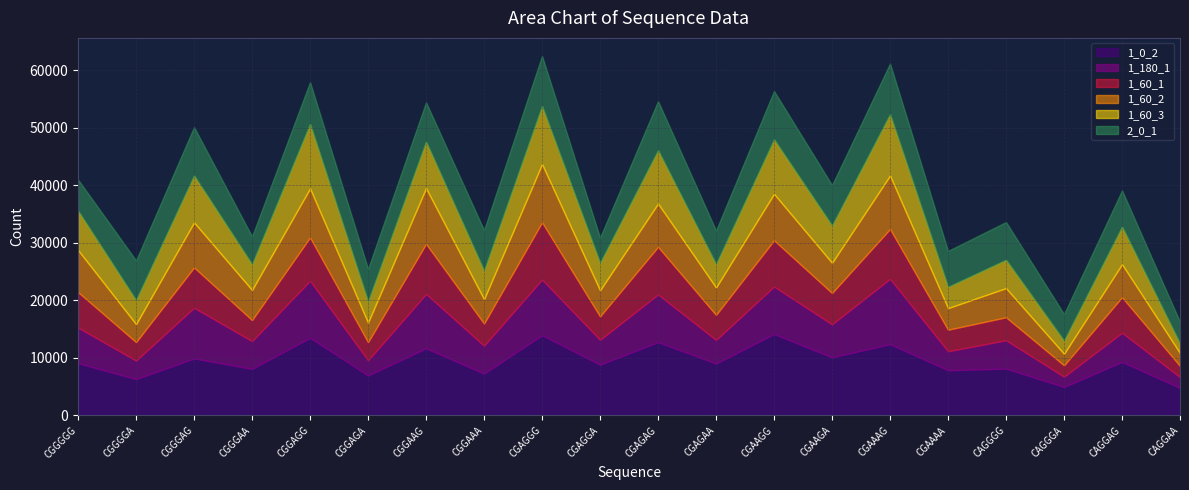

How many categories are shown in the chart?

20